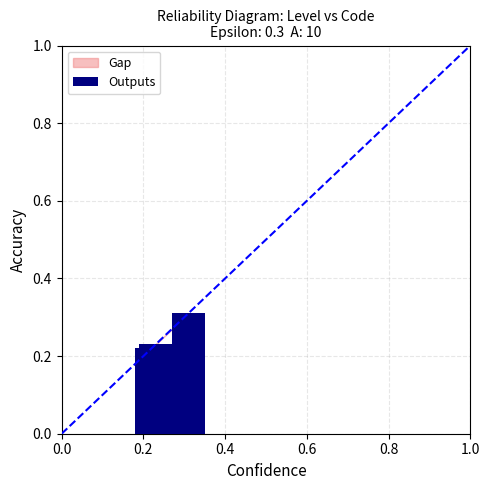

What is the sum of all values?

0.8